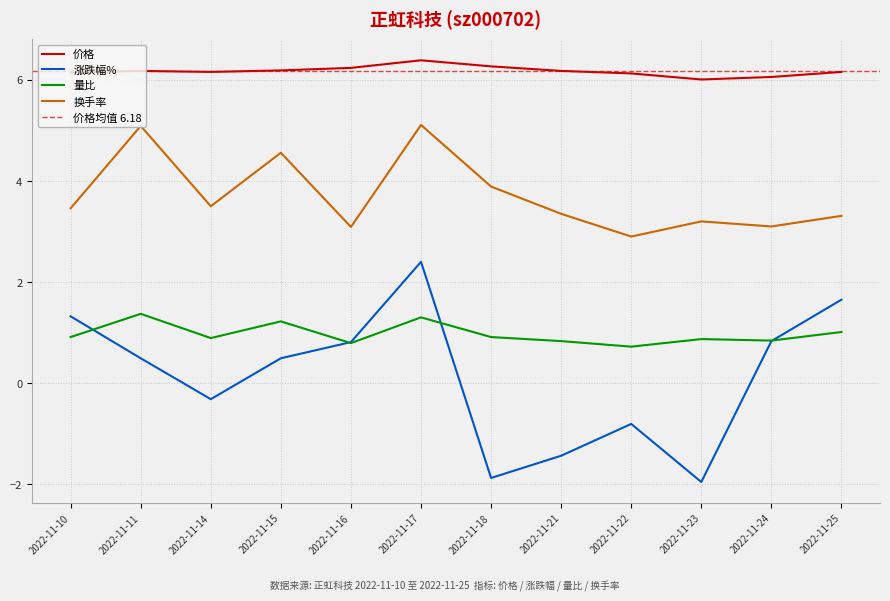

Which label corresponds to the largest value in the chart?

2022-11-17